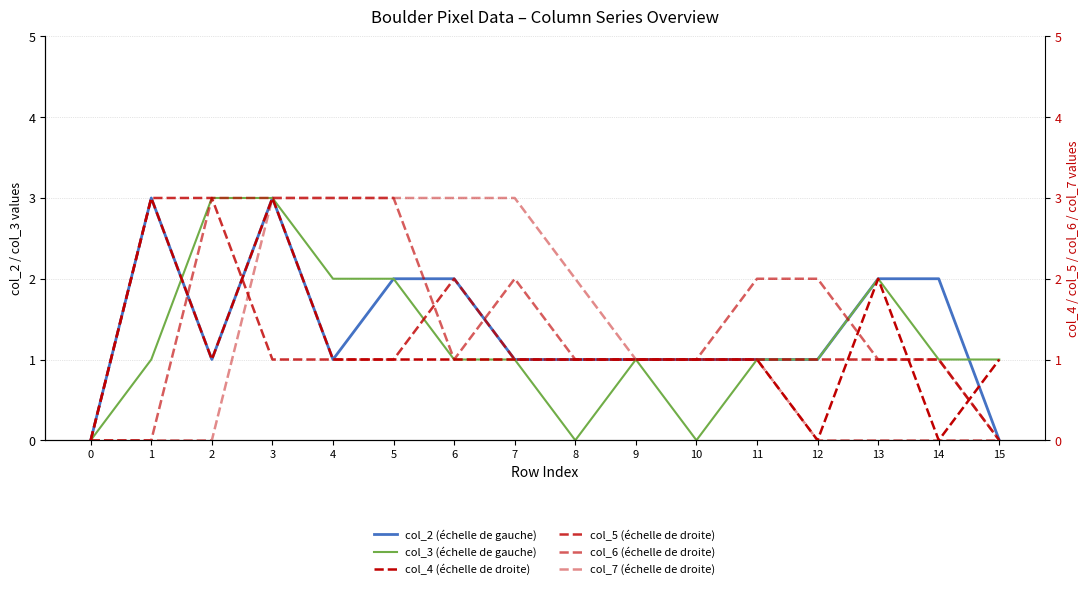

List the labels in order of col_4 (échelle de droite) value, smallest first.

0, 12, 14, 2, 4, 5, 6, 7, 8, 9, 10, 11, 15, 13, 1, 3